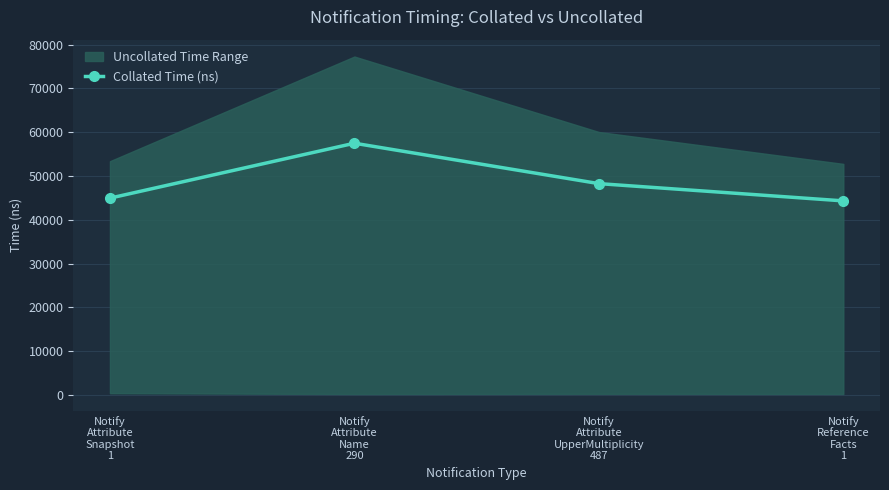

What is the difference between the values at Notify
Attribute
Snapshot
1 and Notify
Reference
Facts
1?

627